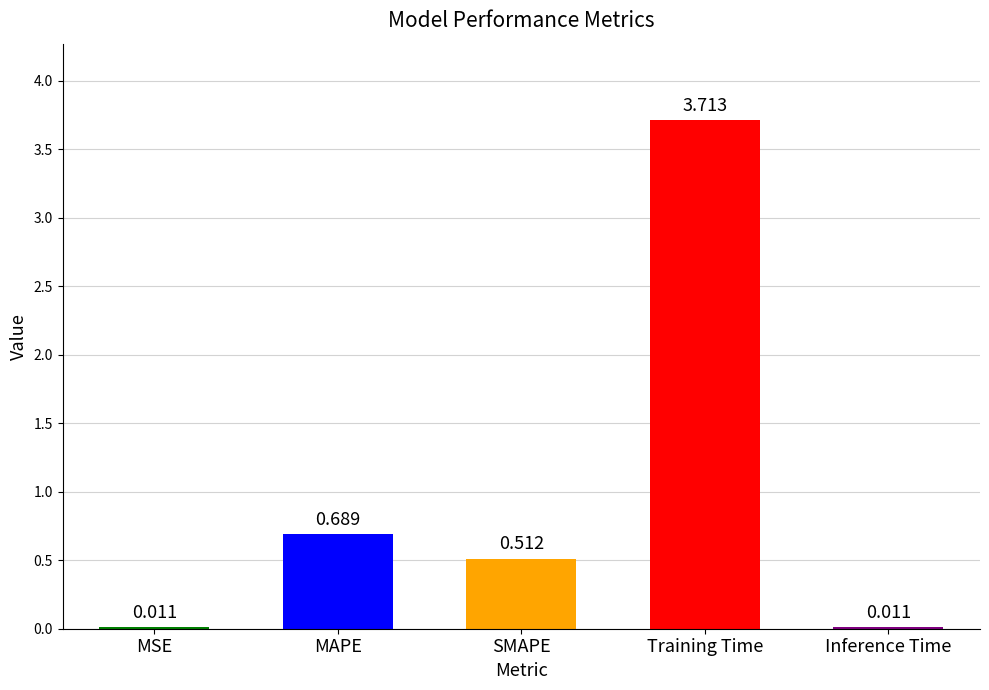

True or false: the data shows 0.8 at SMAPE.

False